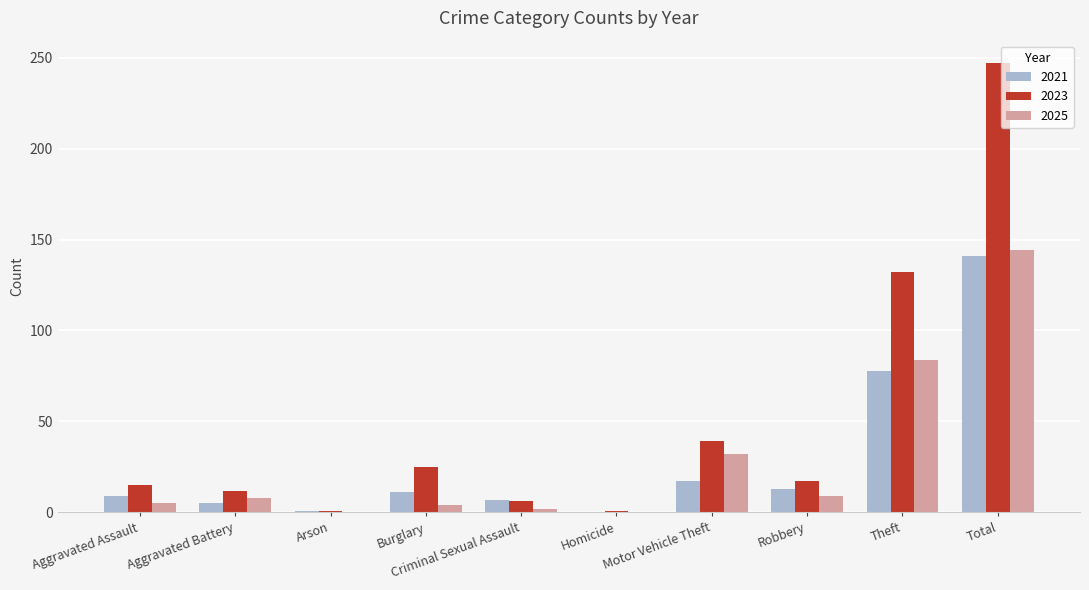

At which category is the sum across all series the highest?

Total